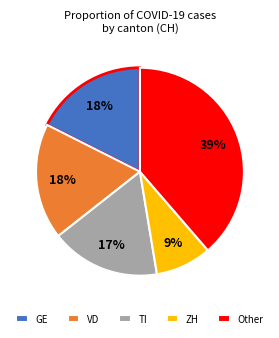

Is the sum of VD and Other greater than half?

Yes